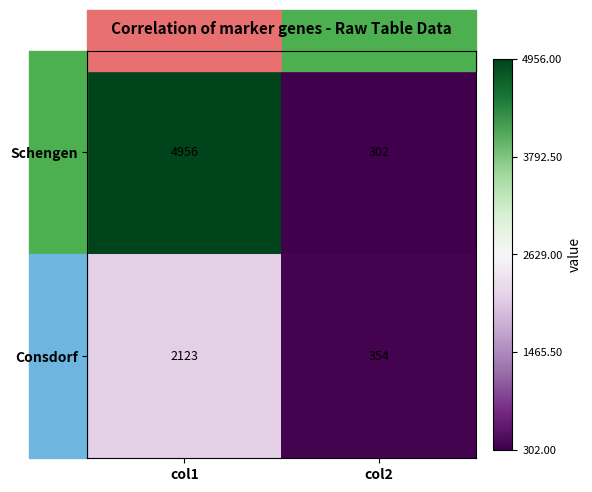

Between col1 and col2, which series saw the biggest shift?

Schengen